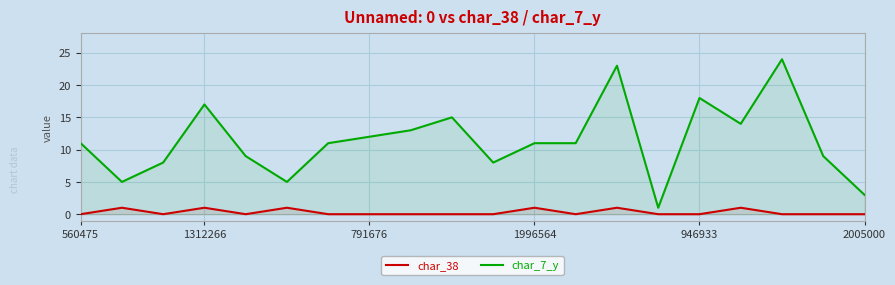

What is the highest value of the char_7_y series?

24